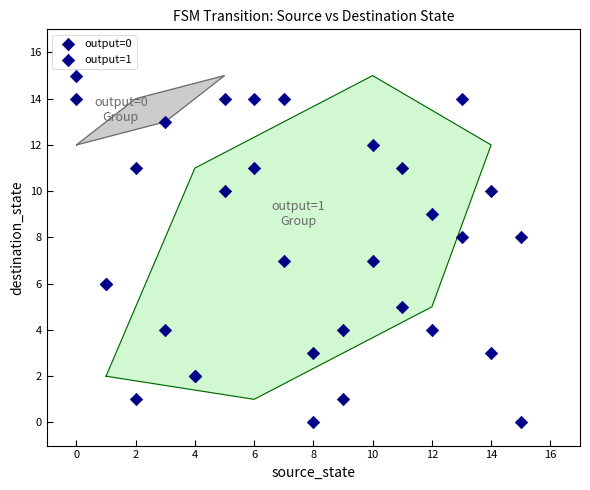

Which series reaches the minimum Y coordinate?

output=1